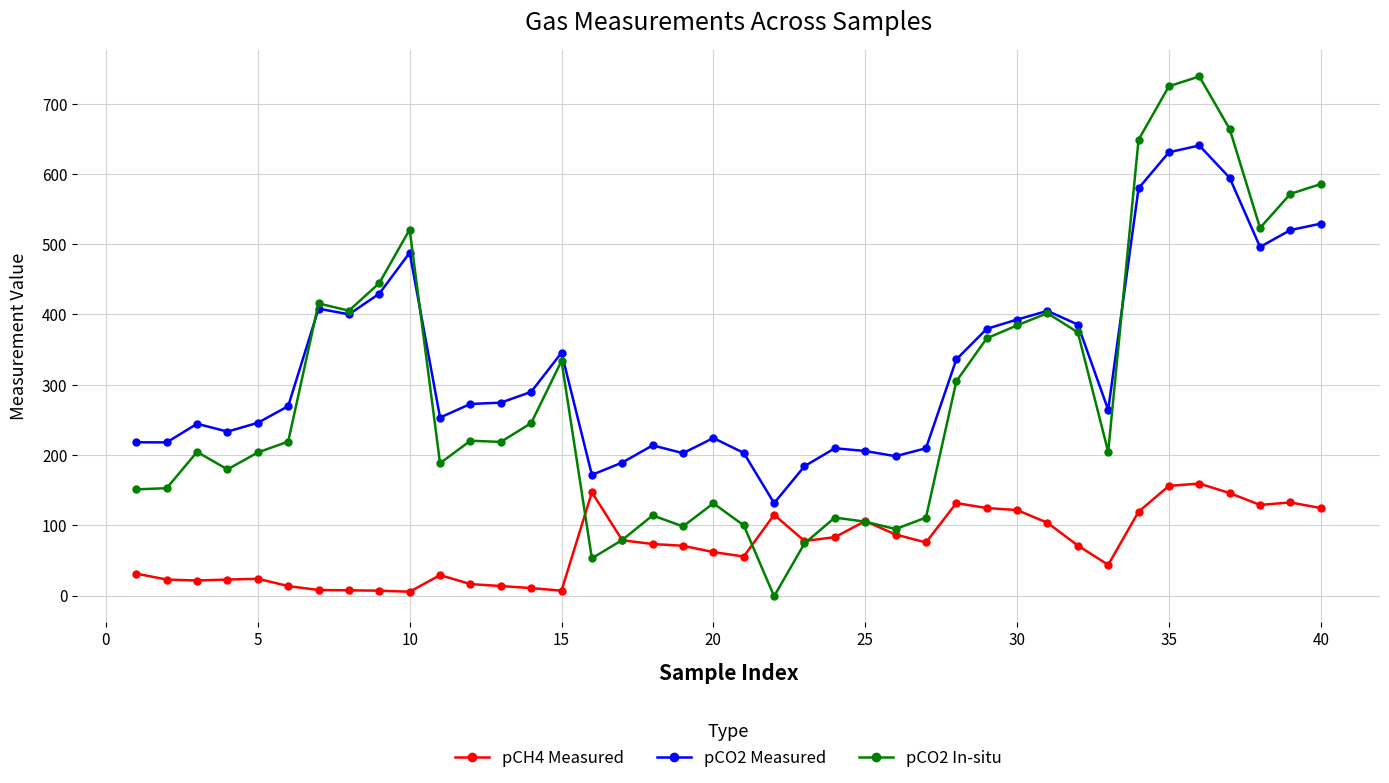

Rank the series by their maximum value, from highest to lowest.

pCO2 In-situ, pCO2 Measured, pCH4 Measured